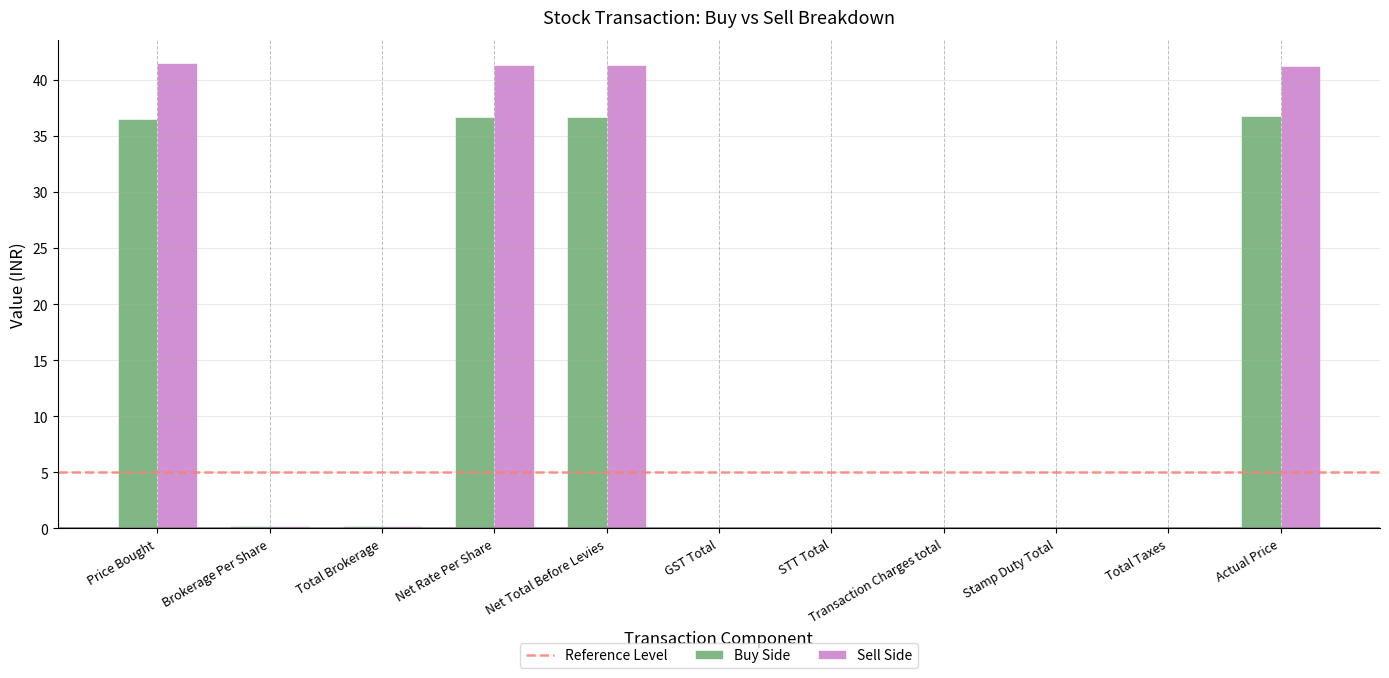

What is the approximate value of Sell Side at Net Total Before Levies?

41.3